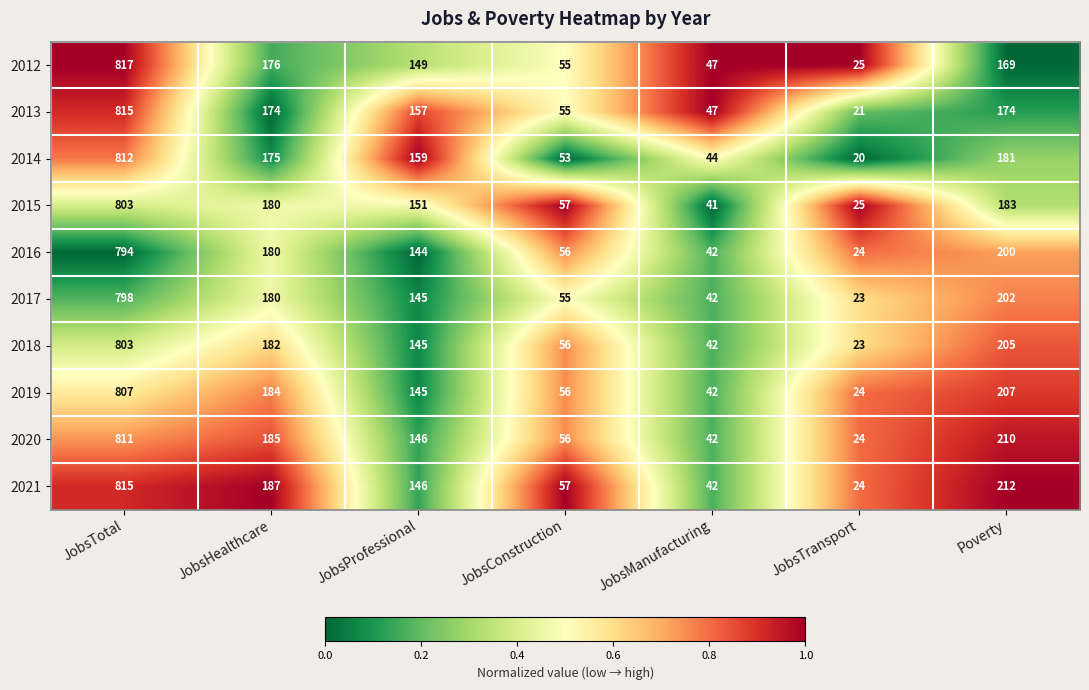

Between JobsTransport and Poverty, which series saw the biggest shift?

2021